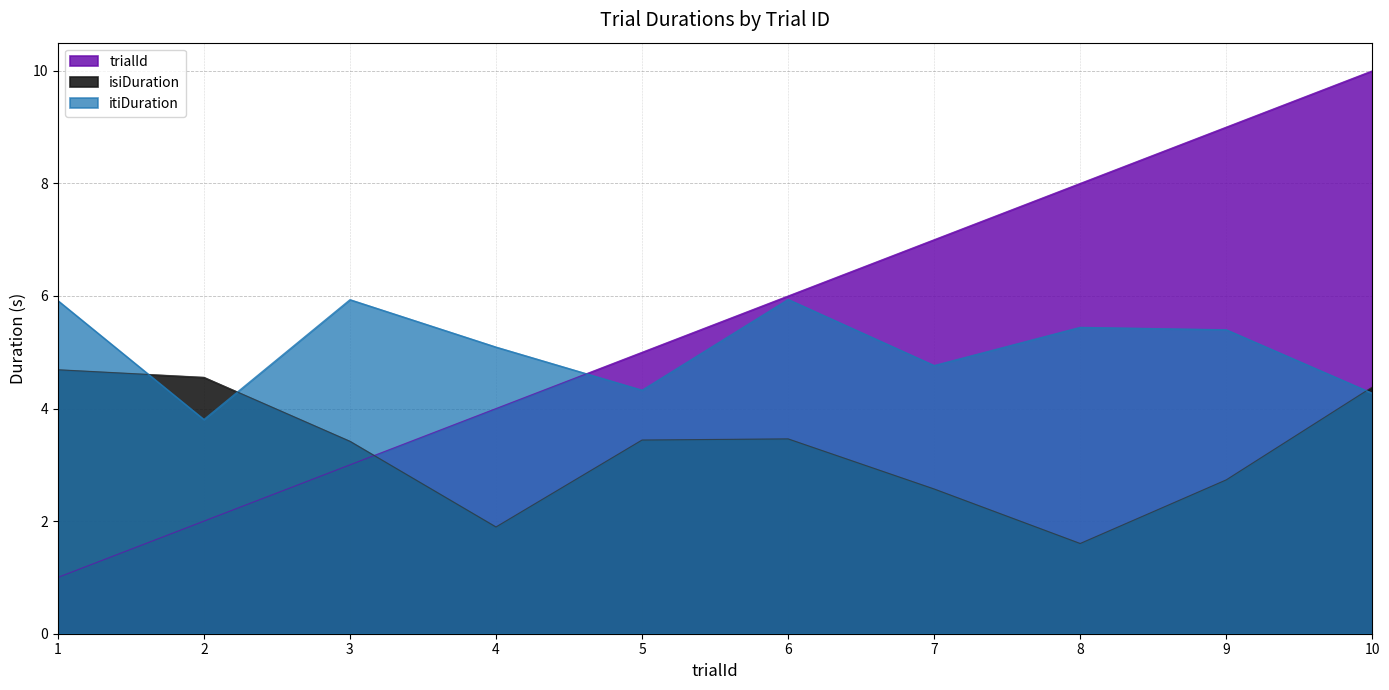

Is it true that itiDuration equals 5.9 at 6?

True